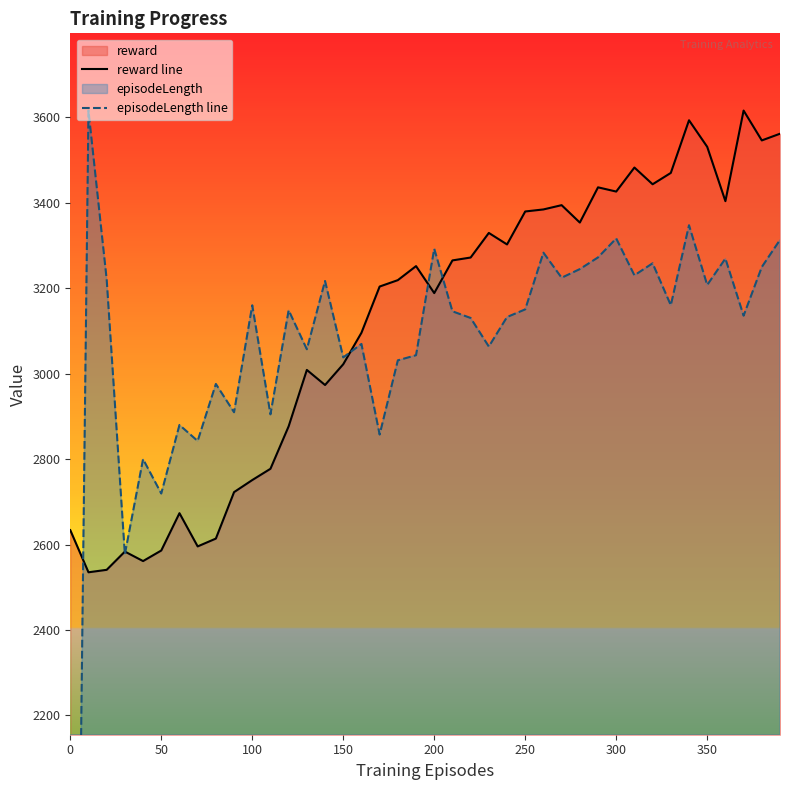

List the series in order of their peak value, lowest first.

reward line, episodeLength line